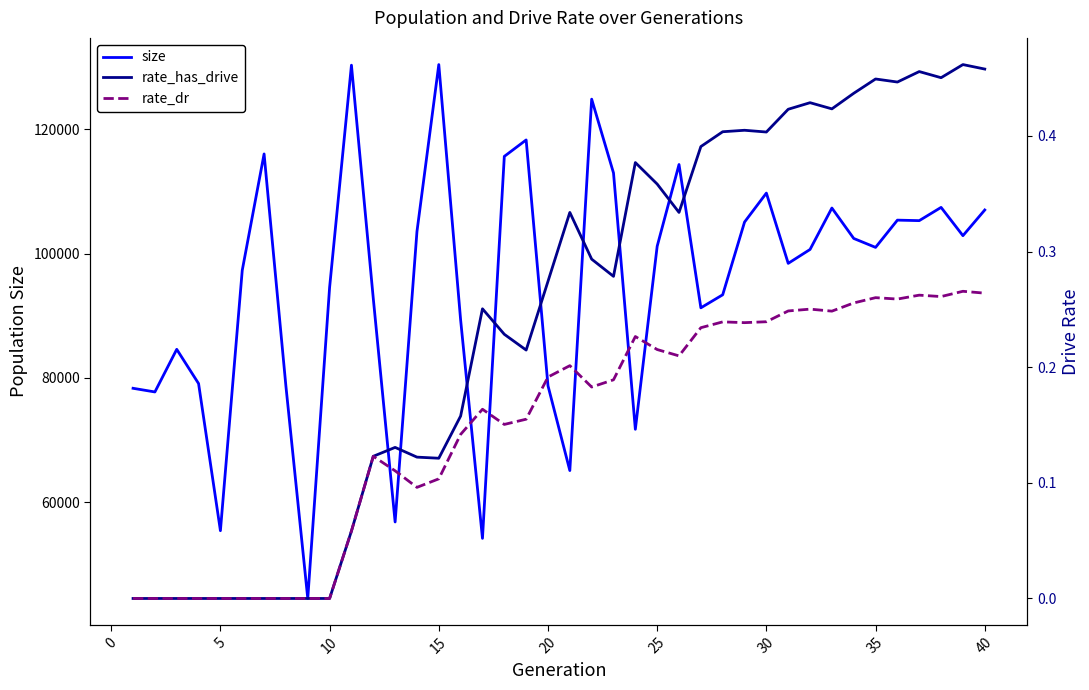

How many series are shown in this chart?

3